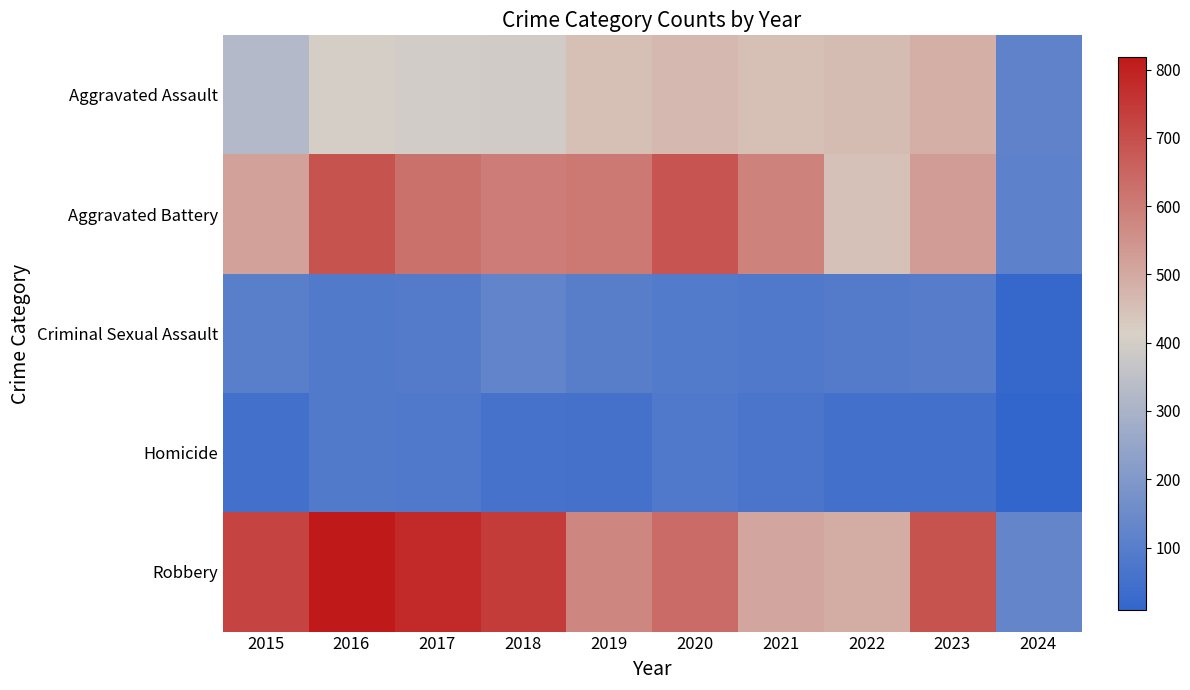

Which series changed the most between 2017 and 2020?

Robbery